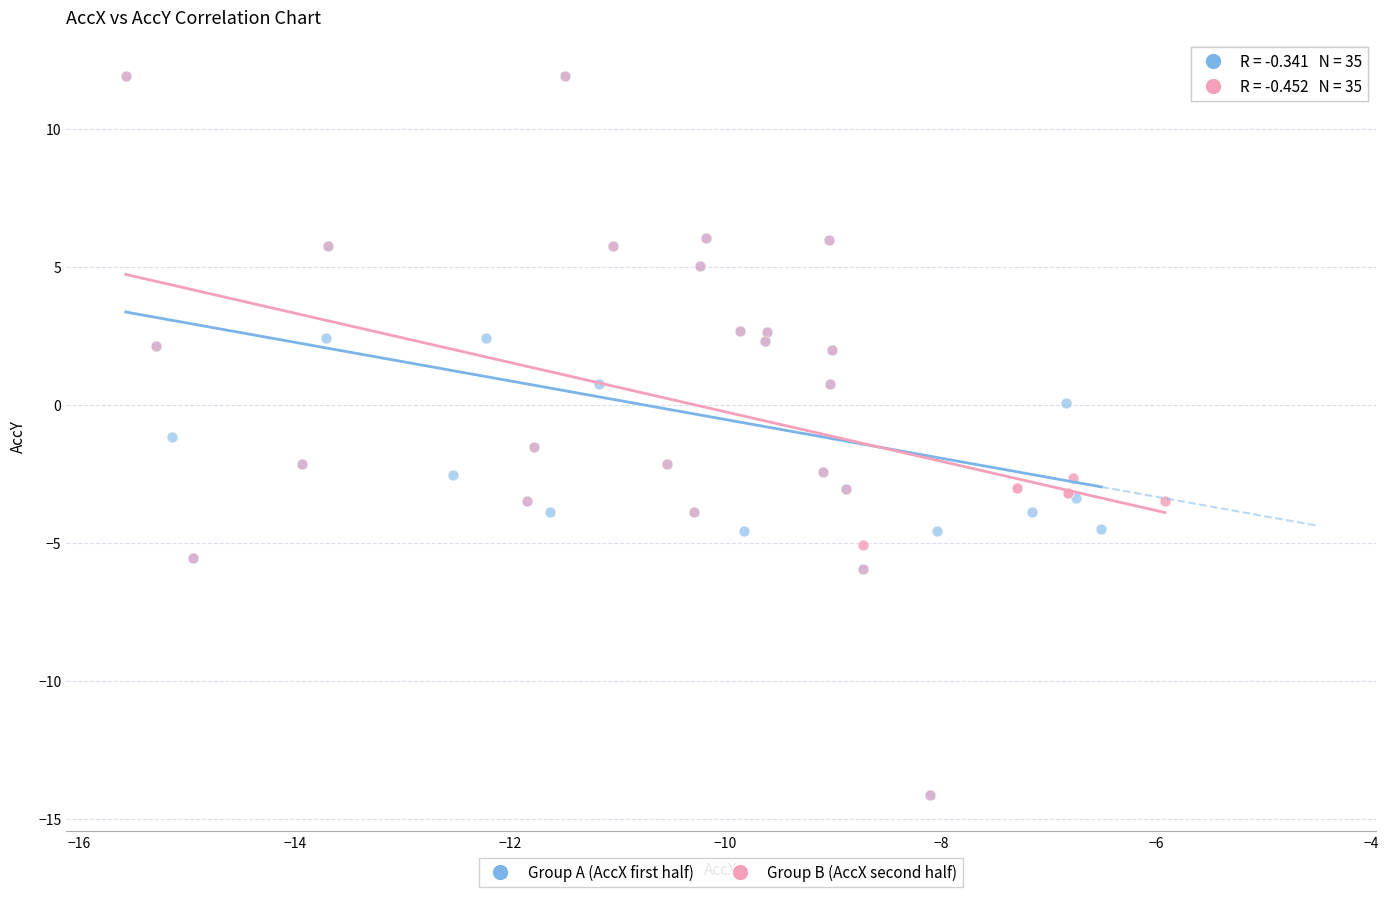

What are all the series names shown in the legend?

Group A (AccX first half), Group B (AccX second half)